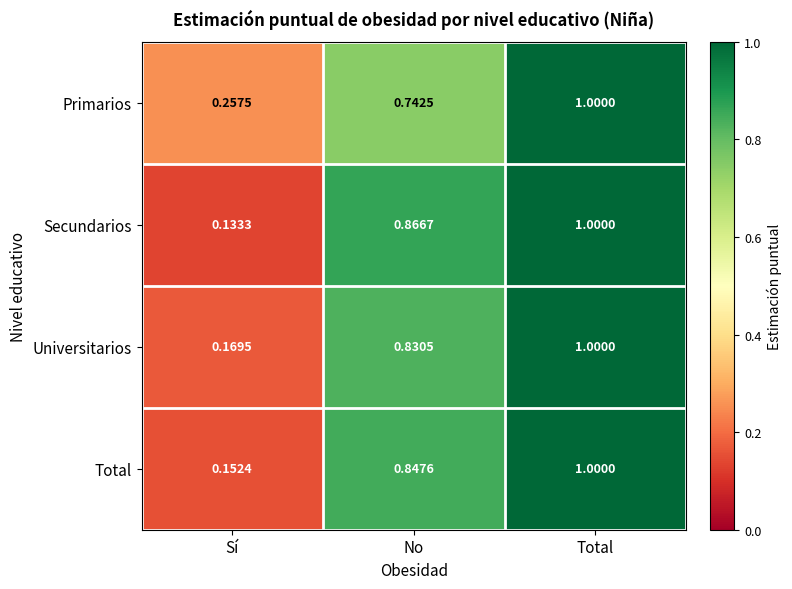

Which series changed the most between No and Total?

Primarios